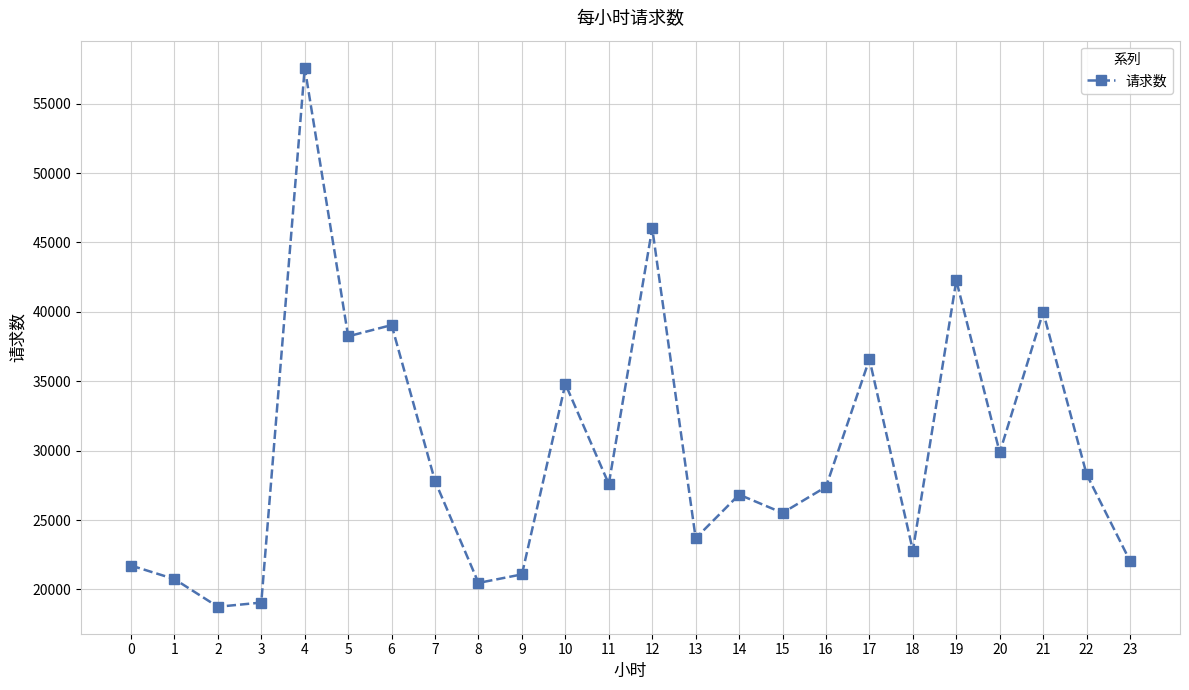

At which label does the data first exceed 27596?

4